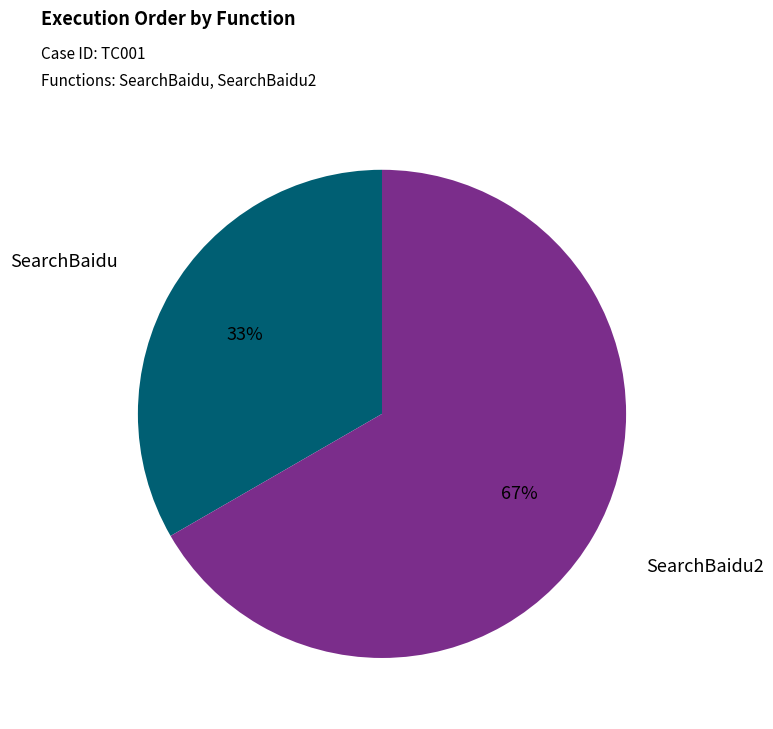

What is the ratio of the value at SearchBaidu2 to the value at SearchBaidu?

2.0